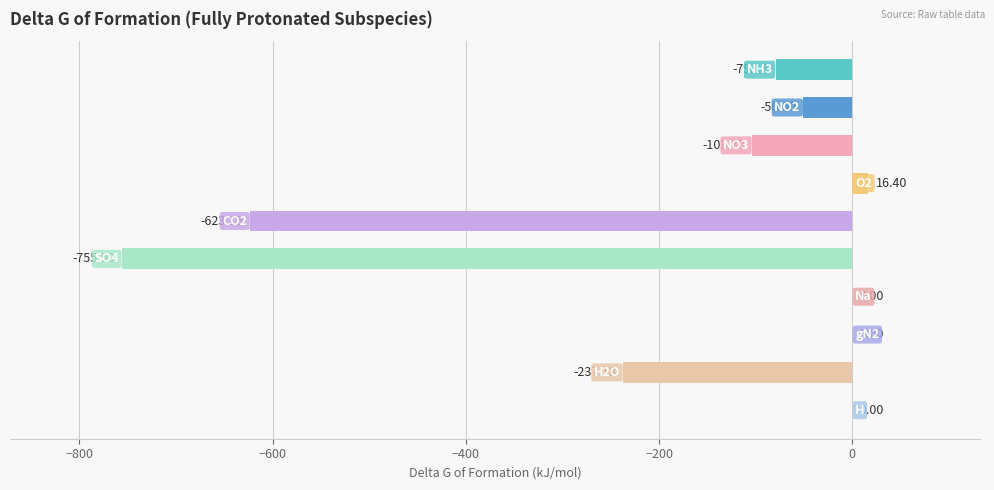

What is the sum of all values?

-1833.5